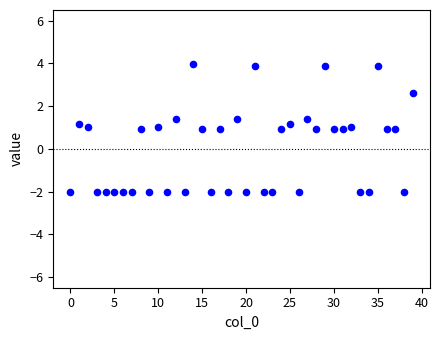

What is the range of Y values (max minus min)?

6.0